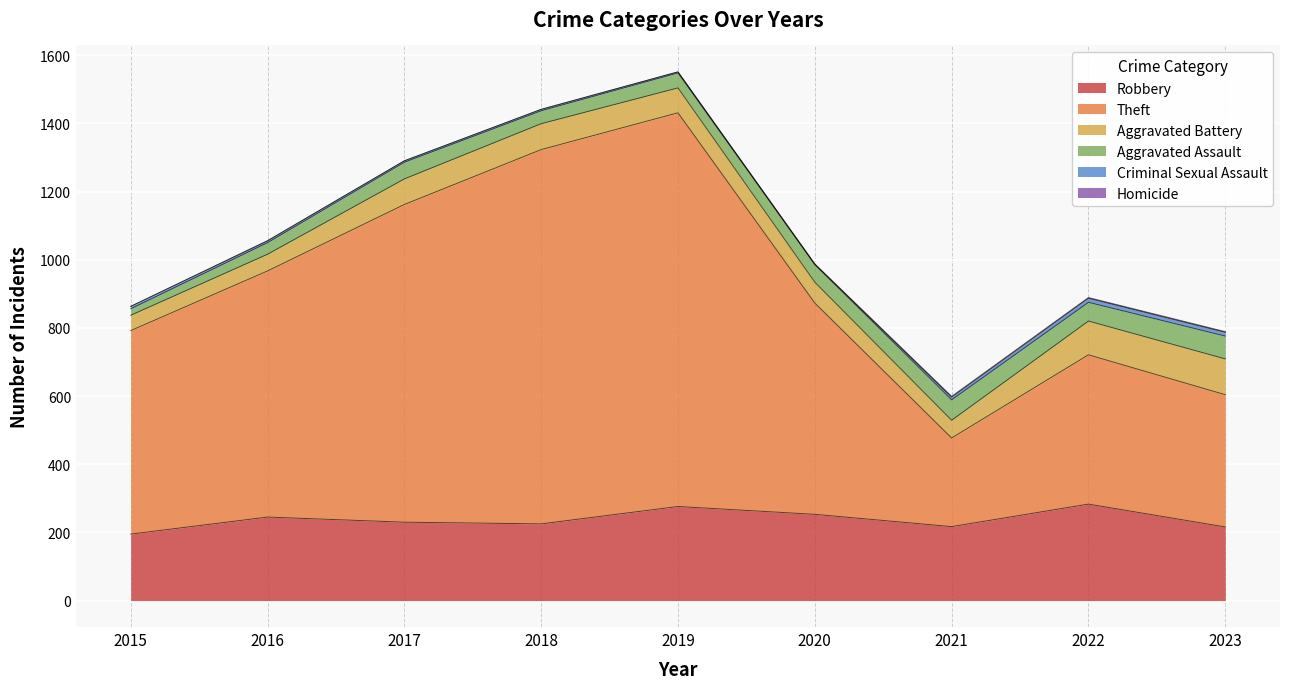

Between 2022 and 2021, which is larger?

2022